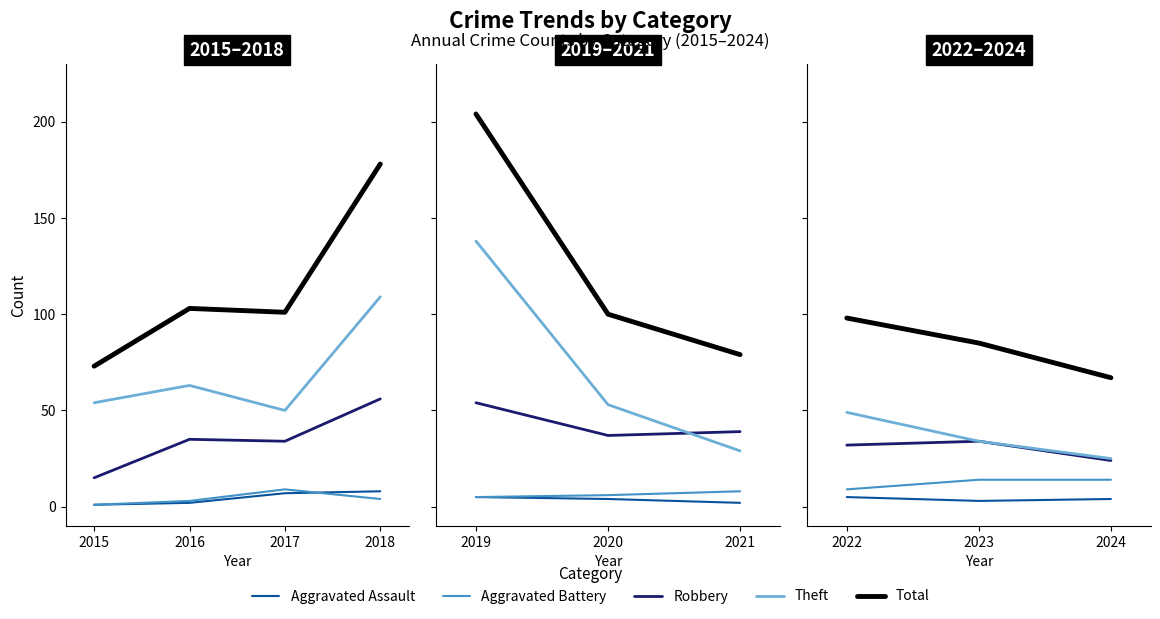

What is the value of the Total point at the 3rd from the left?

67